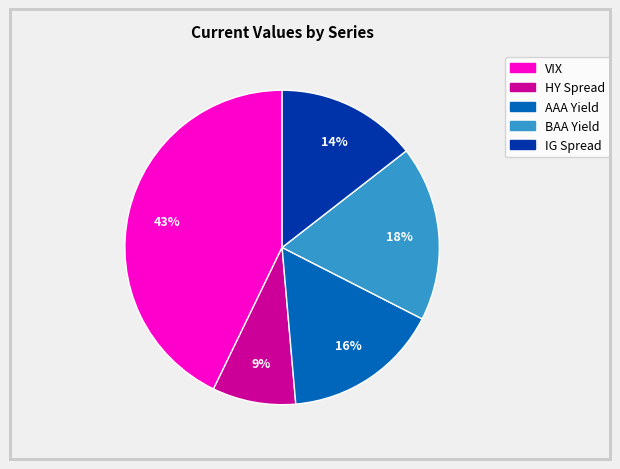

Which category has the biggest portion of the pie?

VIX